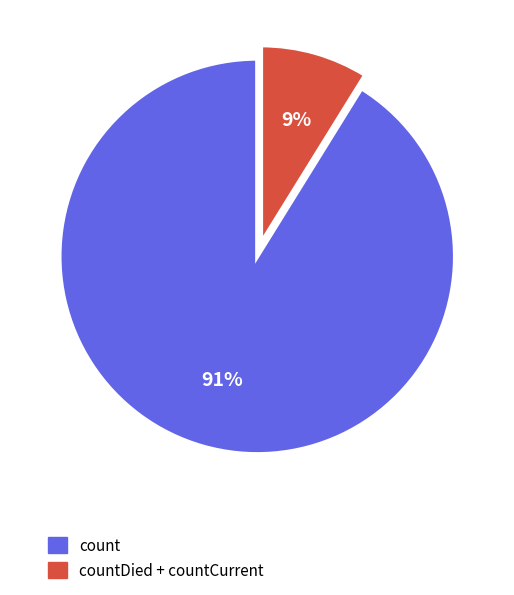

Combined, do count and countDied + countCurrent account for over 50%?

Yes